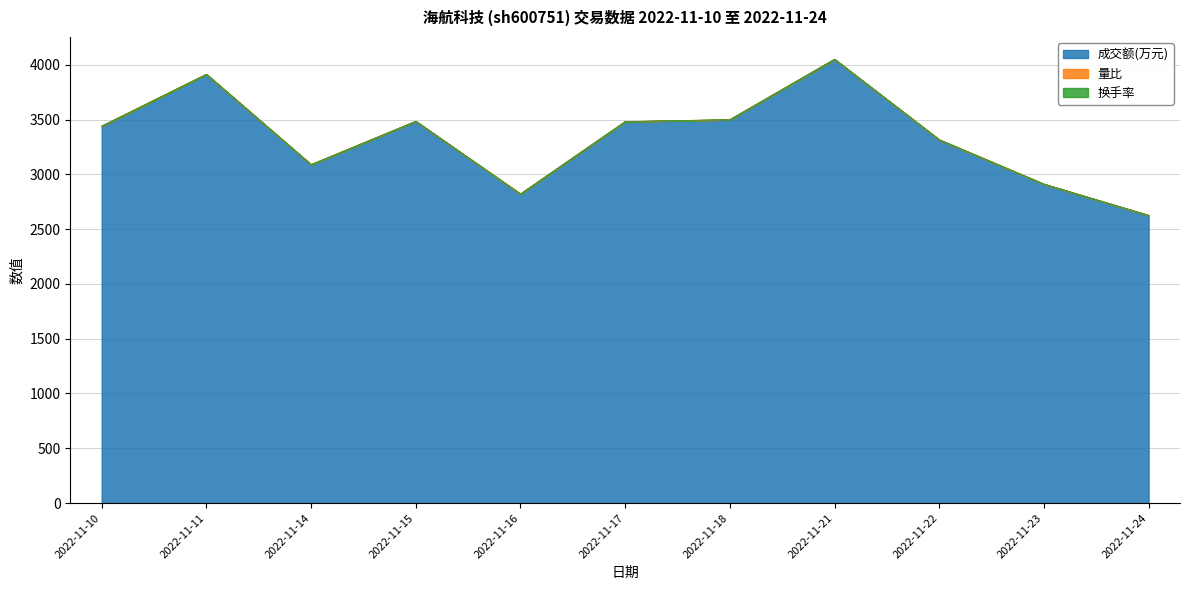

What is the minimum value for 成交额(万元)?

2625.0